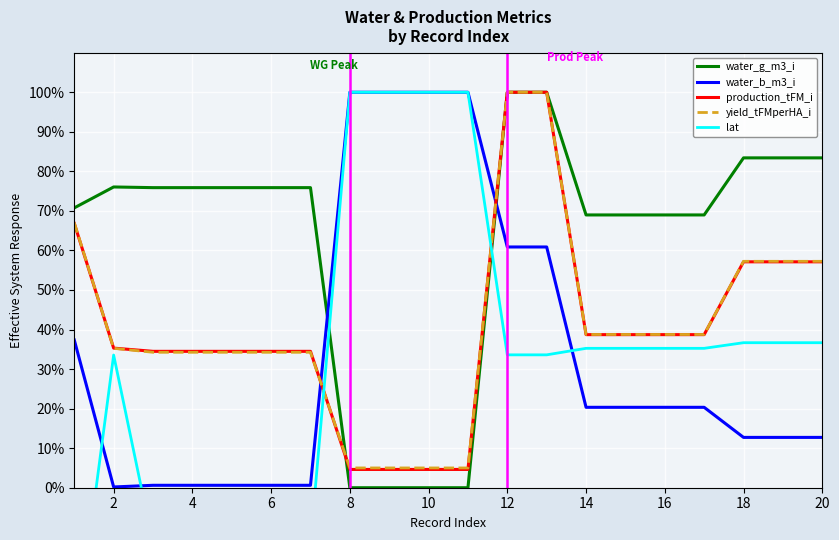

How many series are shown in this chart?

5